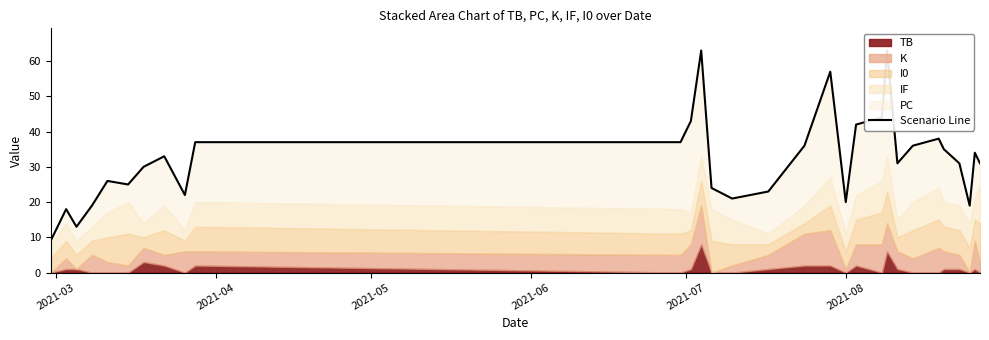

True or false: there are more than 2 points higher than both neighbors.

True